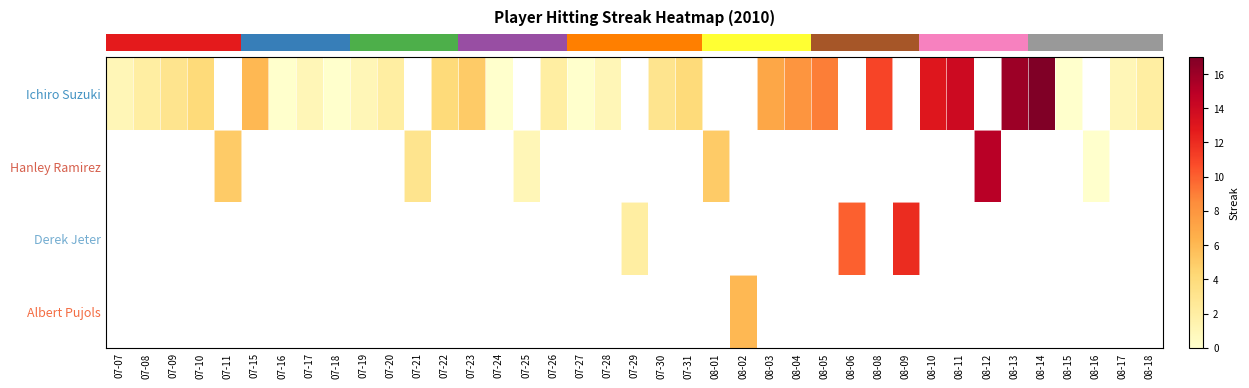

Which series has the largest range (max minus min)?

row_0